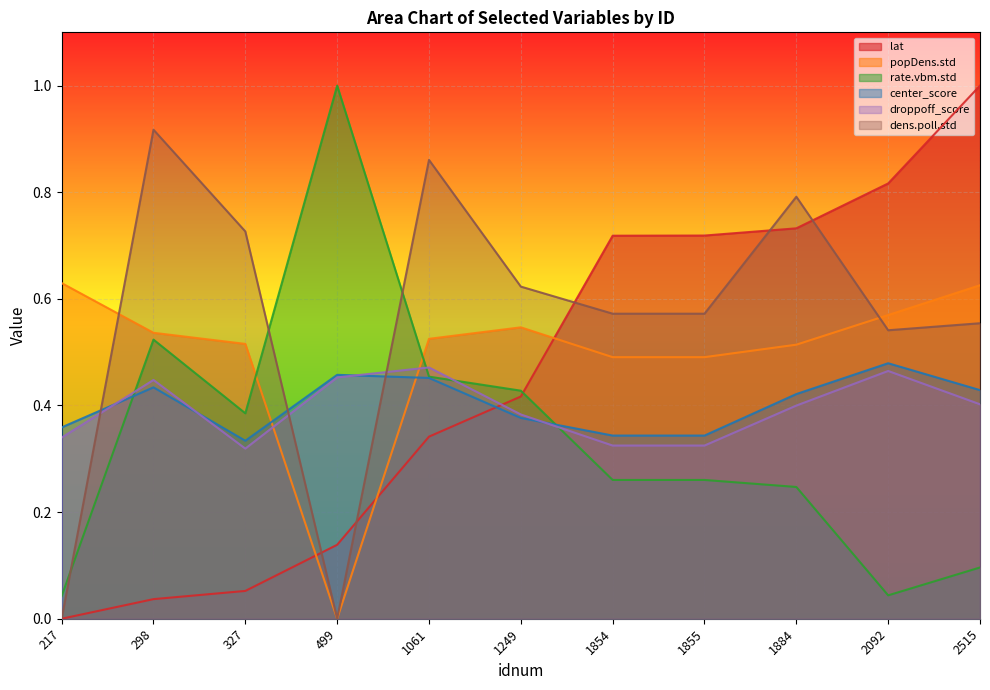

Where do rate.vbm.std and dens.poll.std first cross each other?

217 and 298